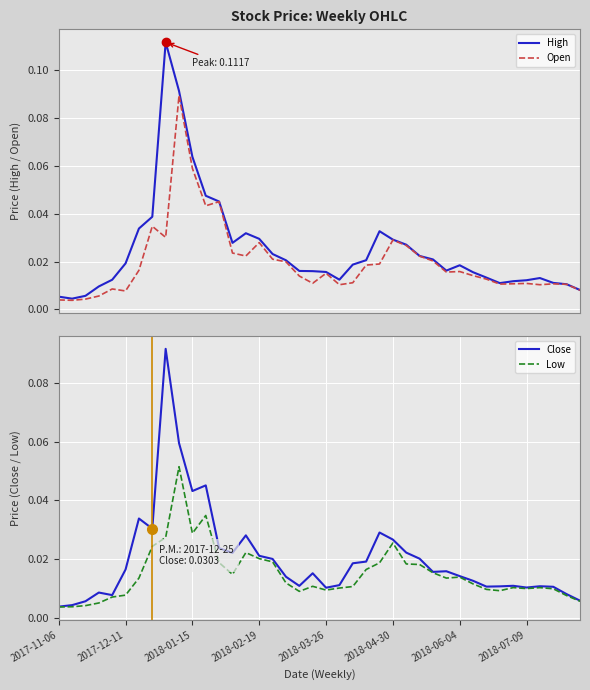

Which has a higher value, 36 or 19?

19